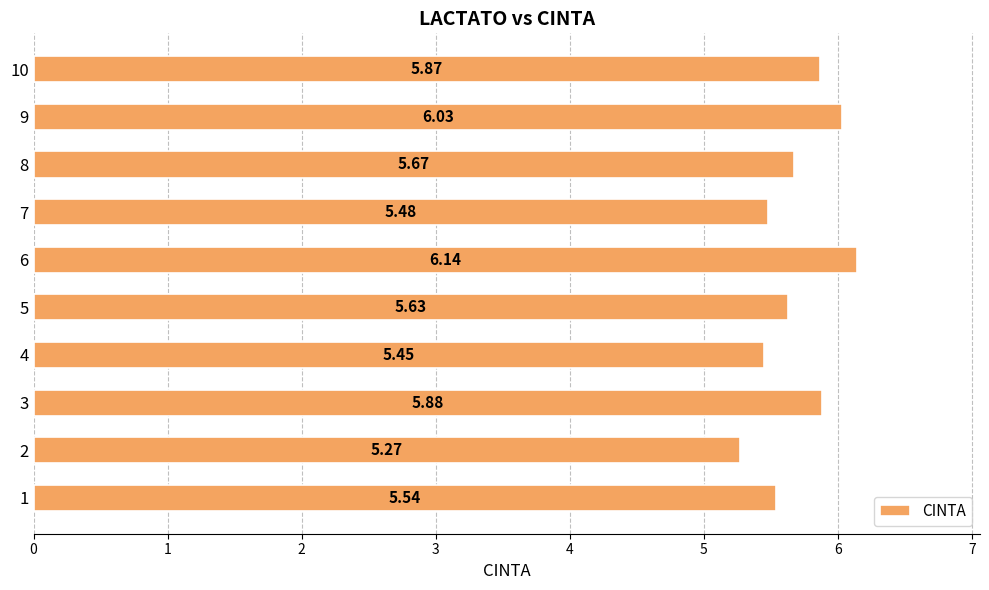

Are the bars grouped side by side (vs. stacked)?

No